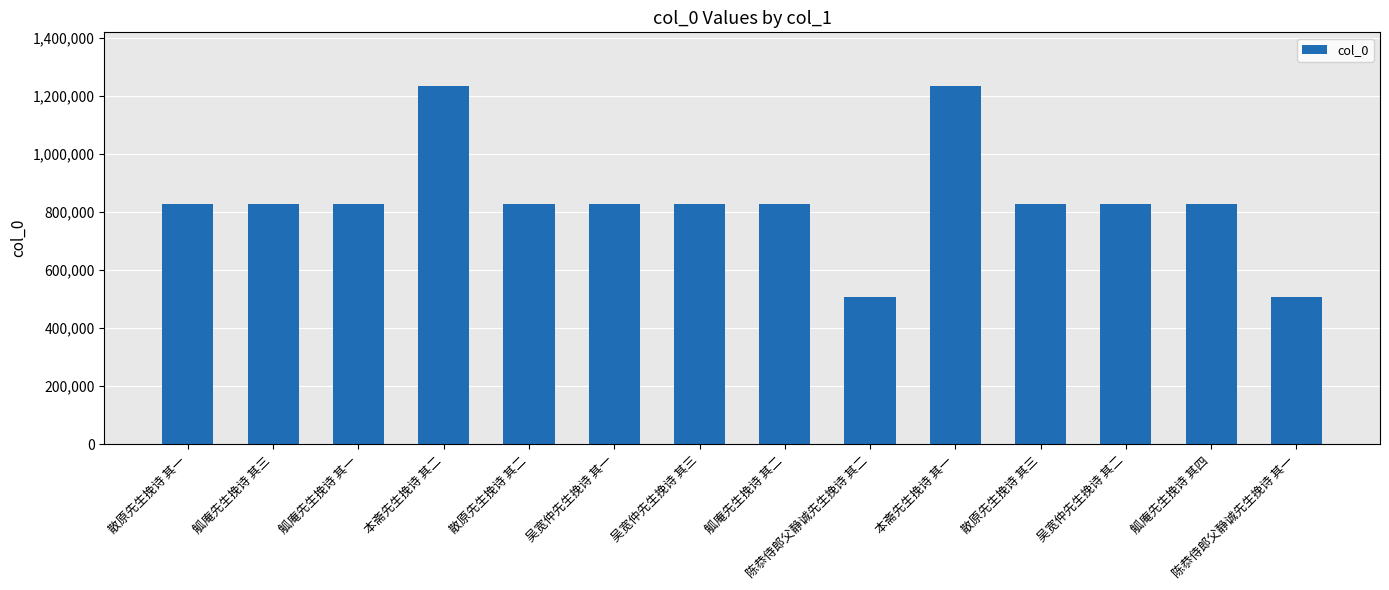

Approximately how many times larger is the value at 觚庵先生挽诗 其二 compared to 觚庵先生挽诗 其四?

1.0